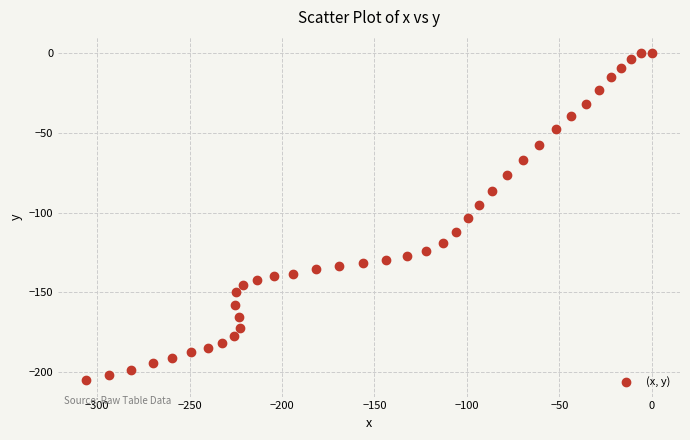

What is the range of Y values (max minus min)?

205.2